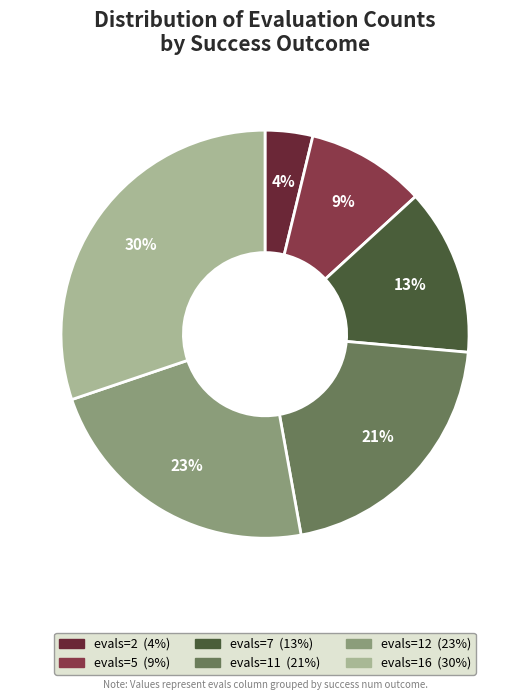

Combined, do evals=16 and evals=7 account for over 50%?

No